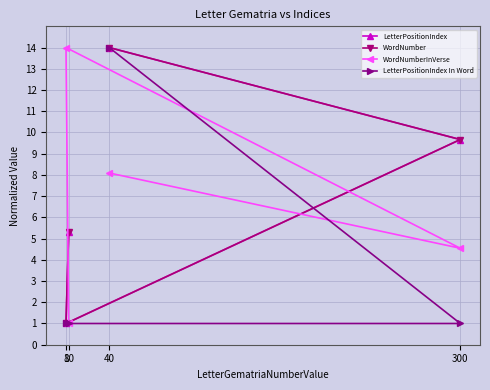

At which label is LetterPositionIndex closest to 7?

10